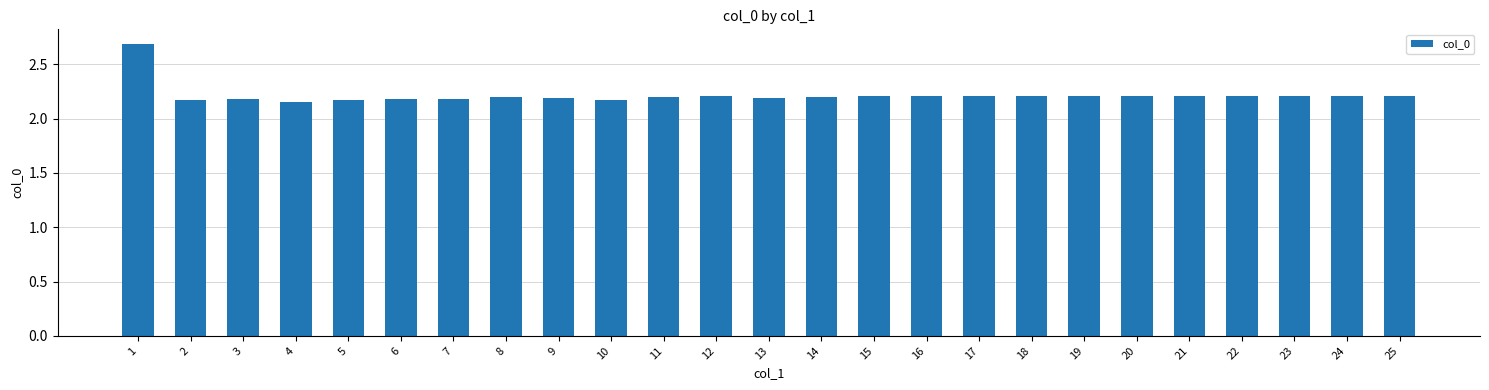

What is the greatest value displayed?

2.7